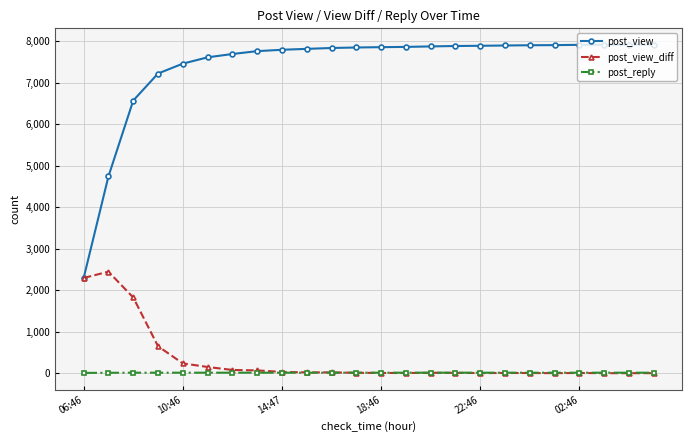

What is the difference between the maximum and minimum values in the post_reply series?

5